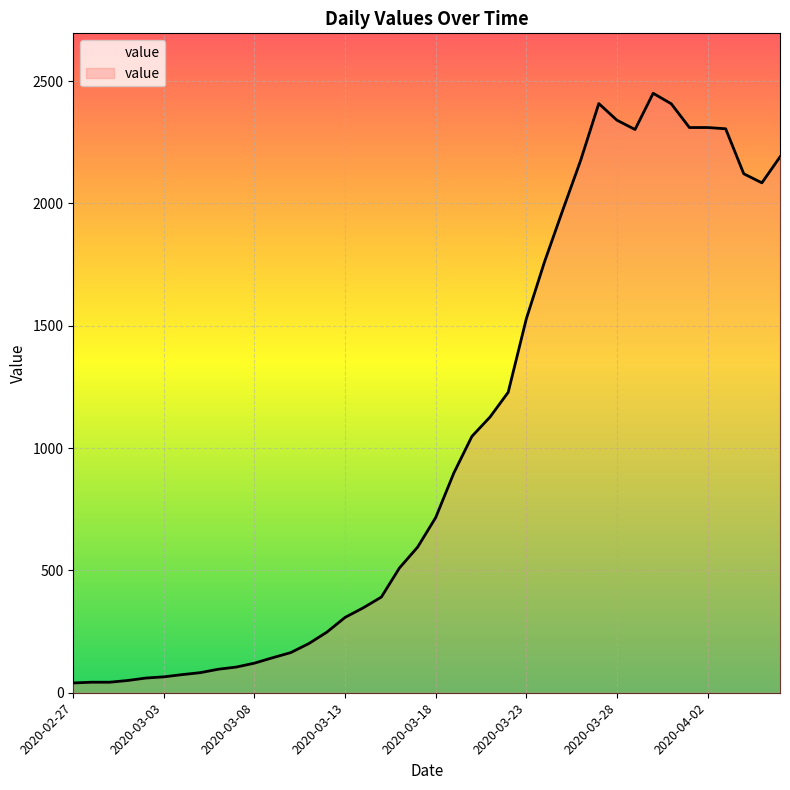

What is the greatest value displayed?

2450